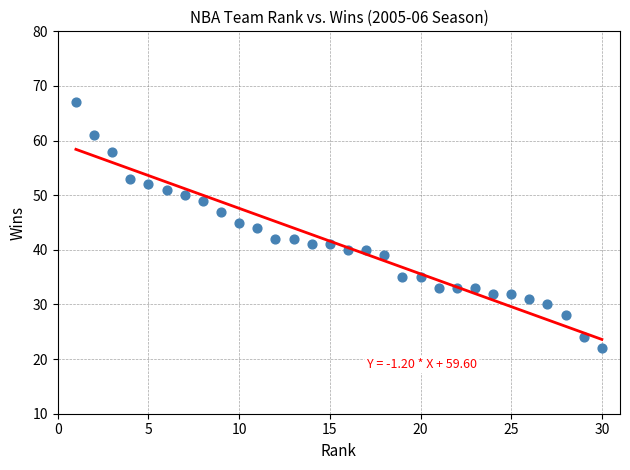

What is the range of Y values (max minus min)?

45